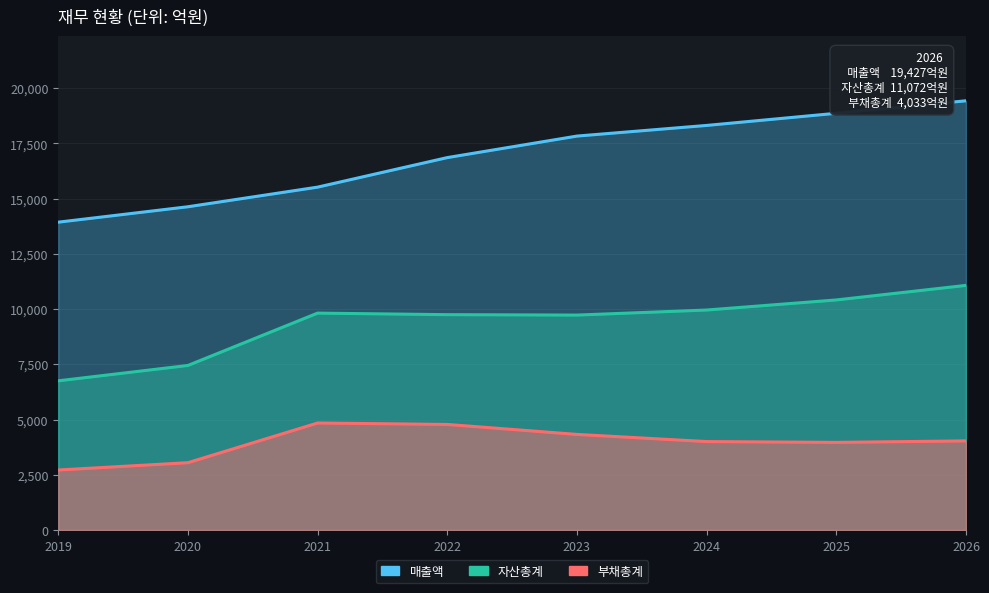

What is the highest value of the 매출액 series?

19427